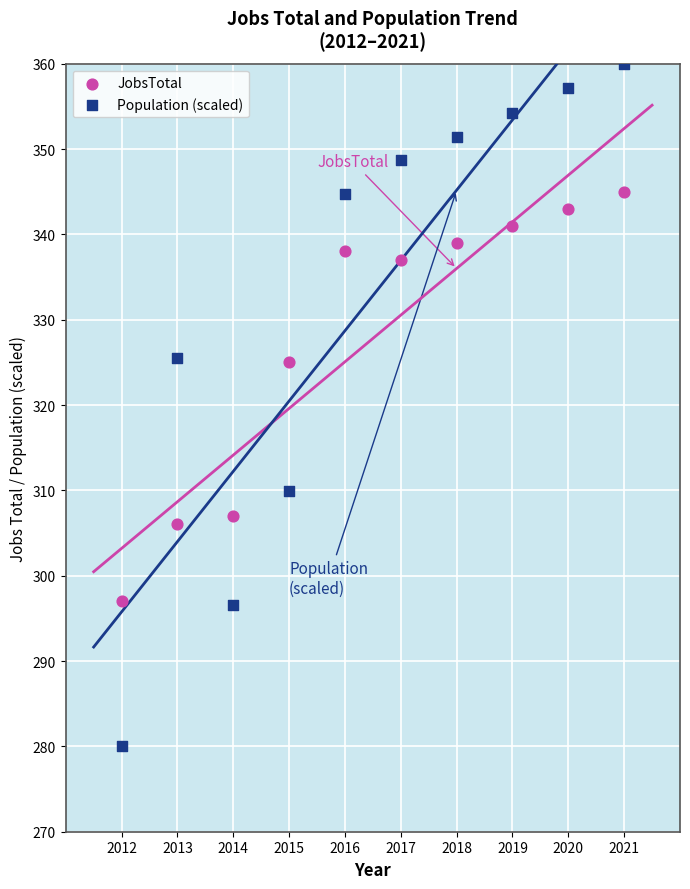

Across all data points, what is the range of X values (max minus min)?

9.0